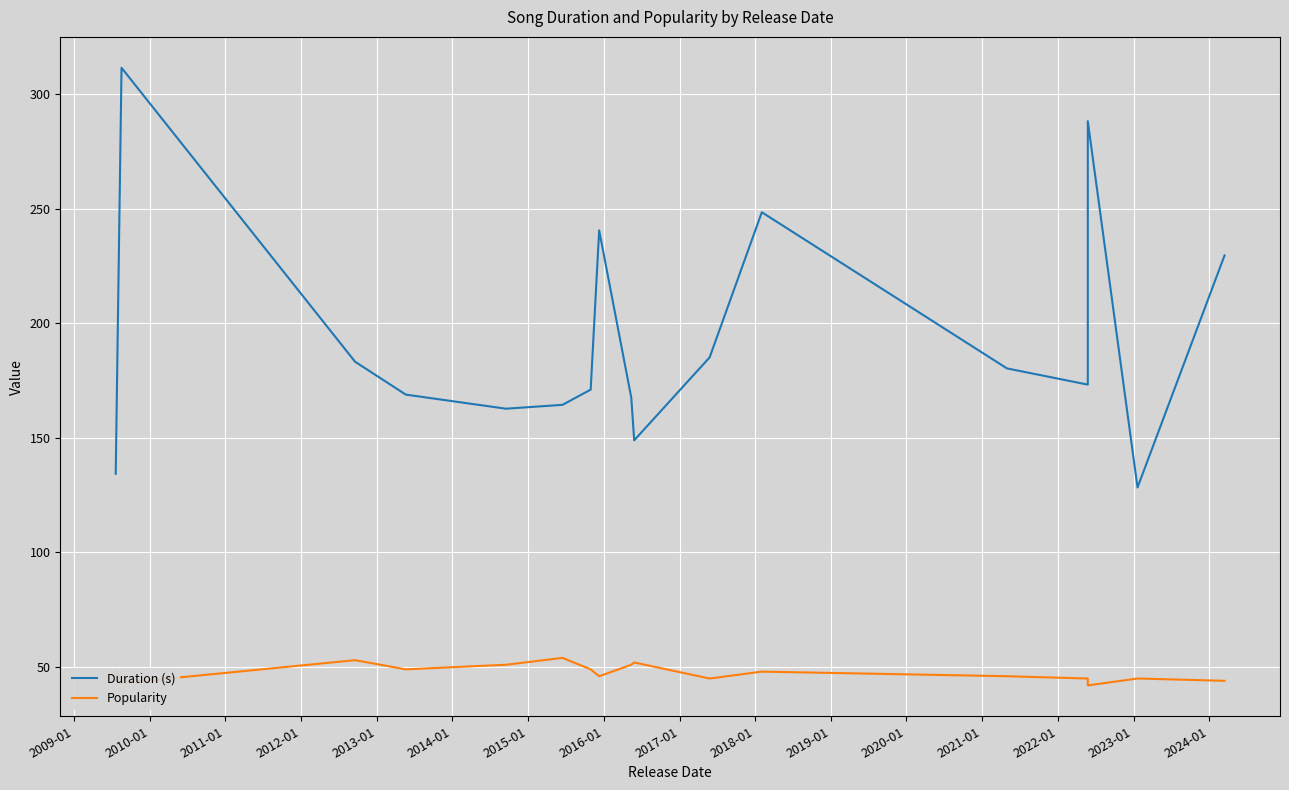

Where is Duration (s) nearest to the value 219?

2024-01